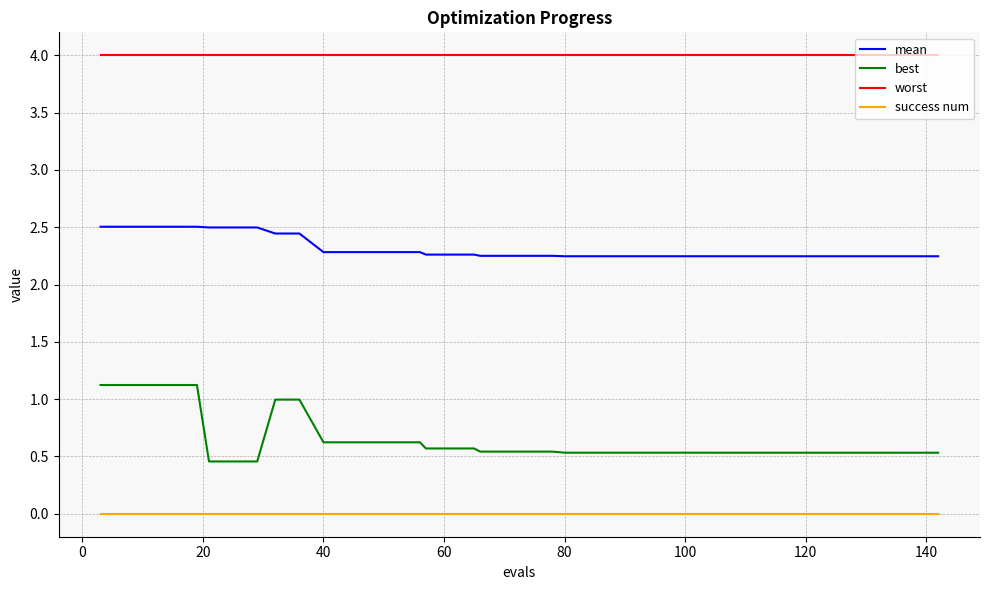

Which series has the largest range (max minus min)?

best